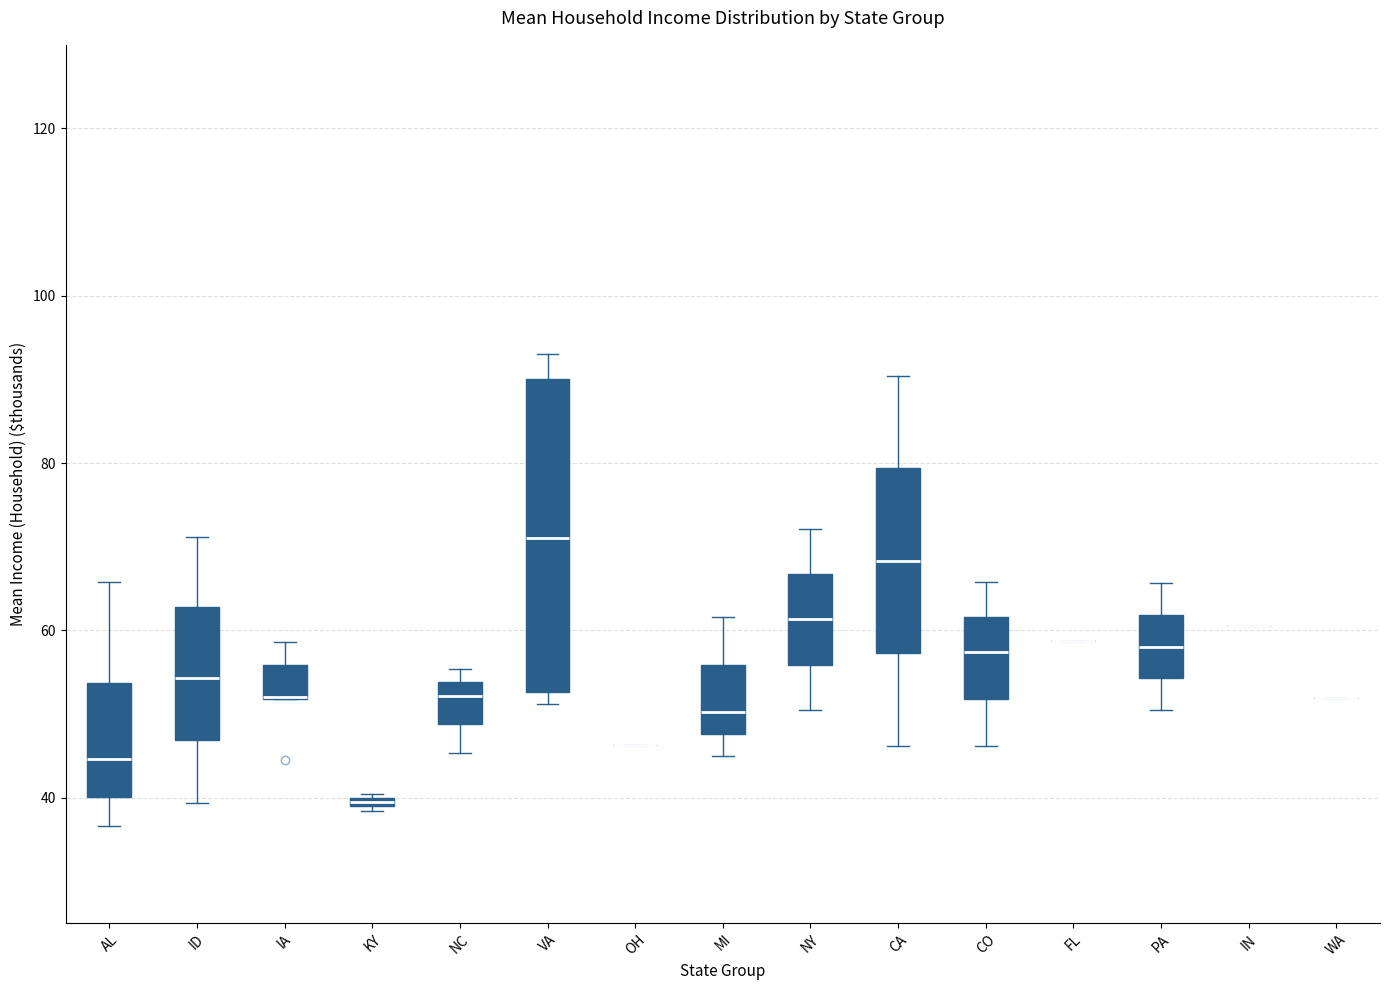

Where does the median line of the box for MI sit on the y-axis? The values are not printed on the chart, so give them approximately, as read against the axis.

50